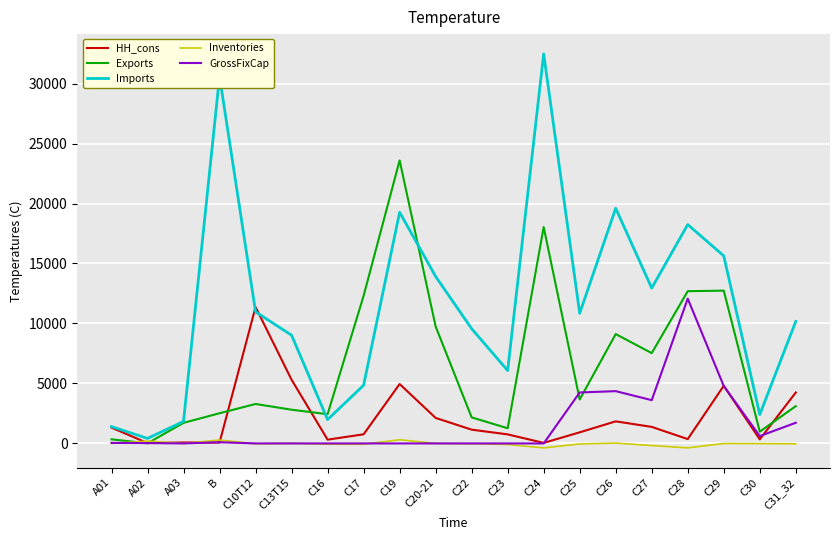

Which series has the largest total across all categories?

Imports